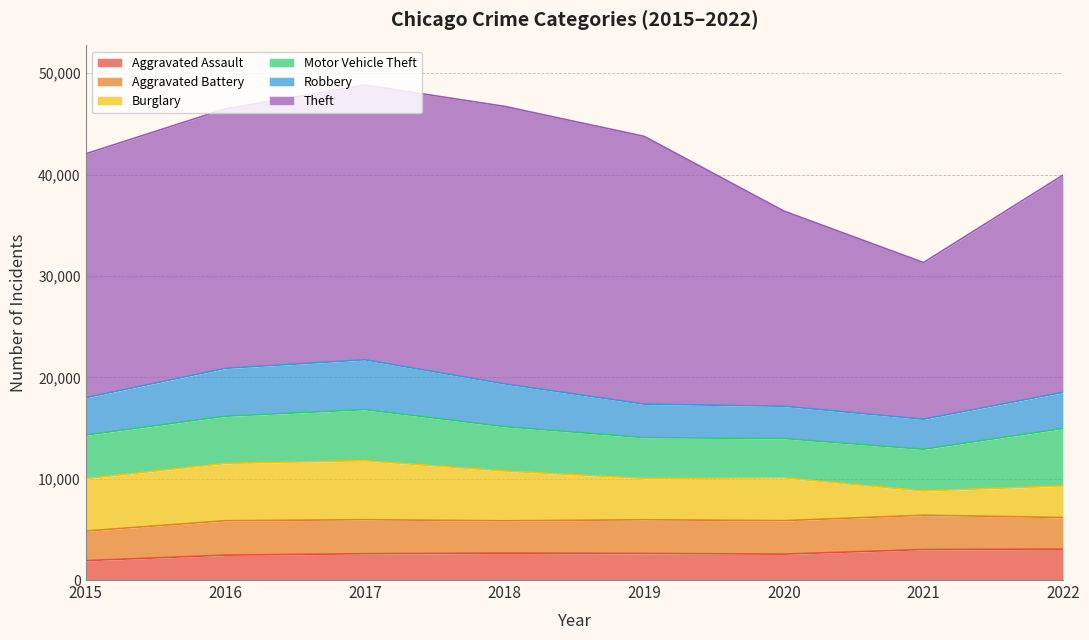

Which category has the highest value across all series?

2018